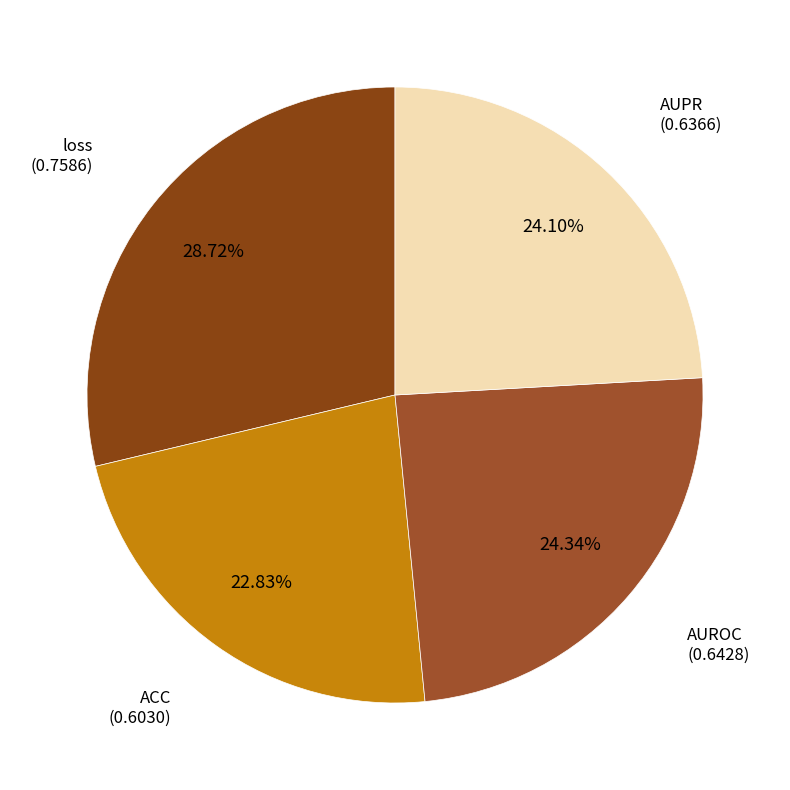

Does any single category account for the majority?

No